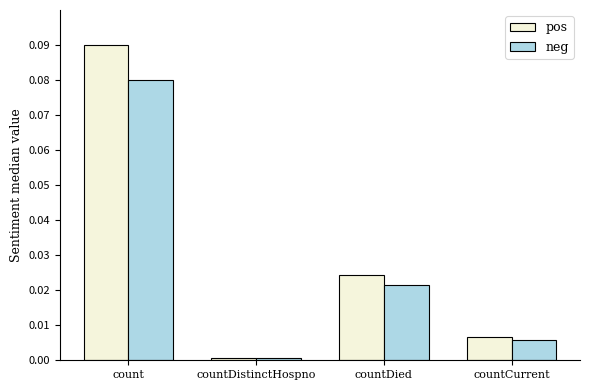

Which series changed the most between count and countCurrent?

pos